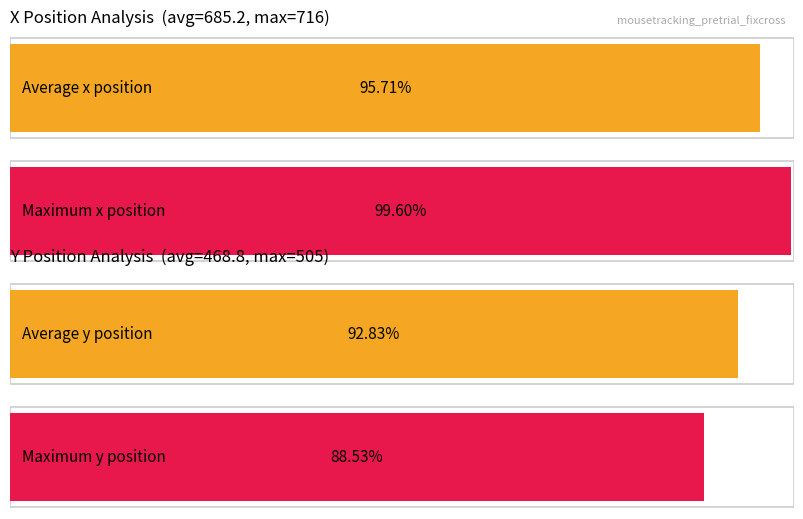

Which series has the largest range (max minus min)?

Average x